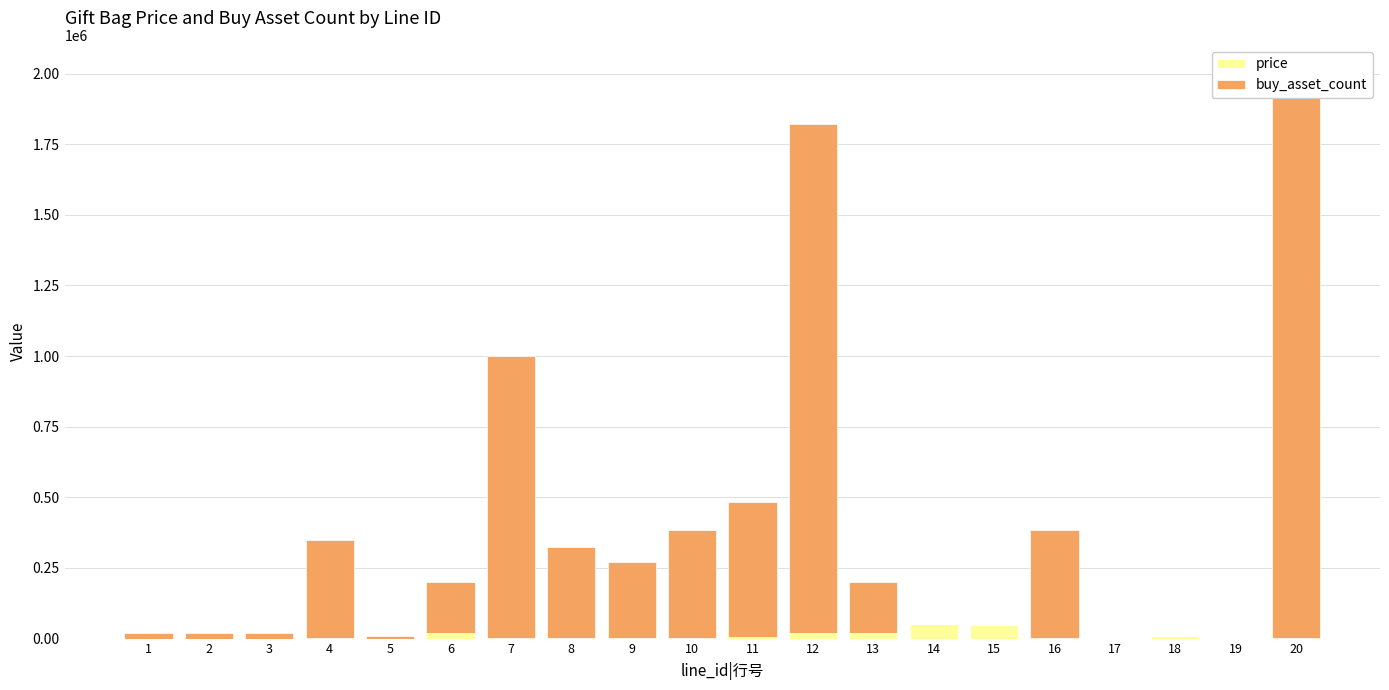

Does the chart contain stacked bars?

No